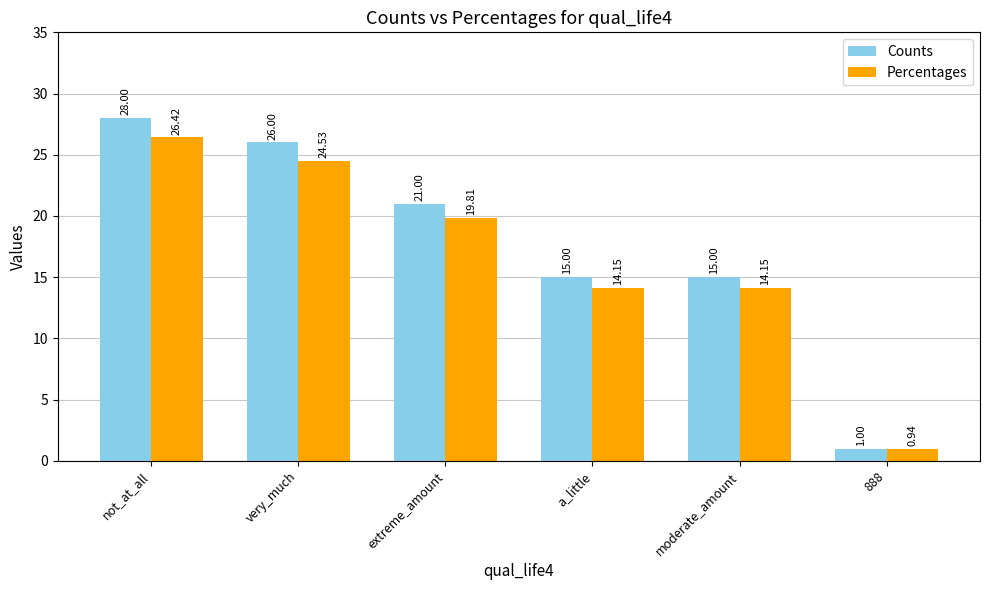

Rank the series by their maximum value, from highest to lowest.

Counts, Percentages